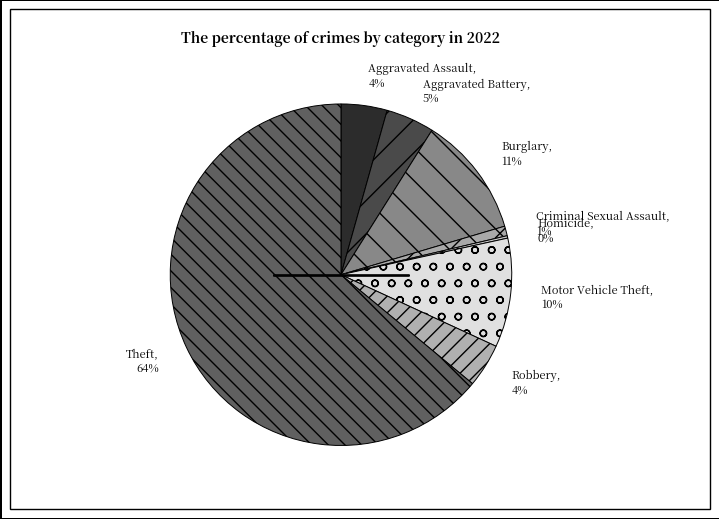

Is it true that Motor Vehicle Theft, 10% is 2% of the pie?

False